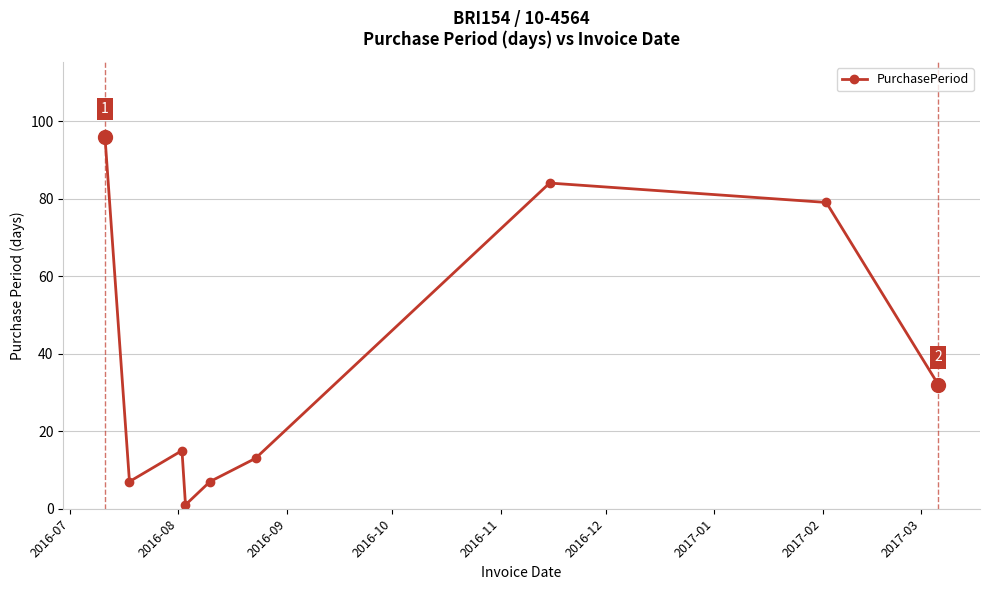

What is the smallest value displayed?

1